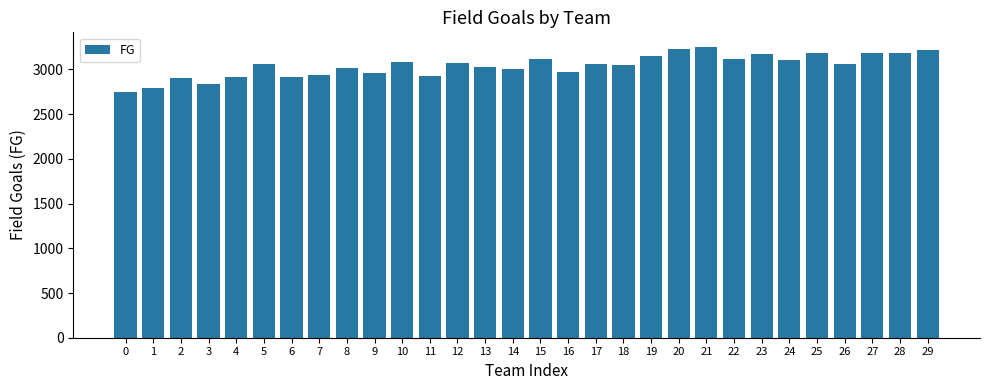

What value does the data have at 13?

3030